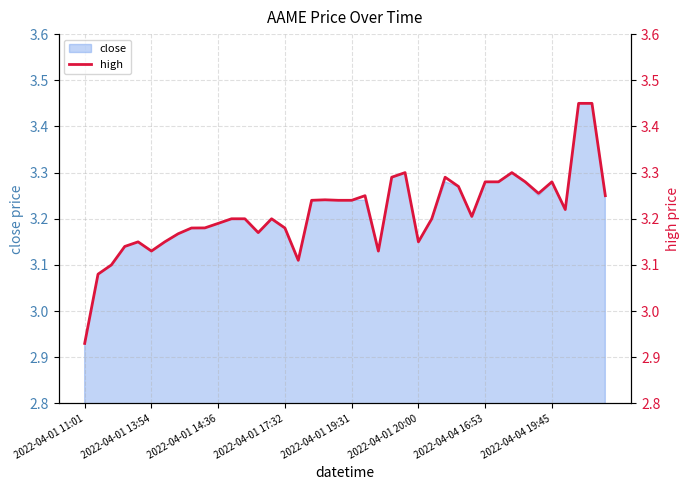

What is the difference between the values at 12 and 2022-04-04 16:53?

0.1